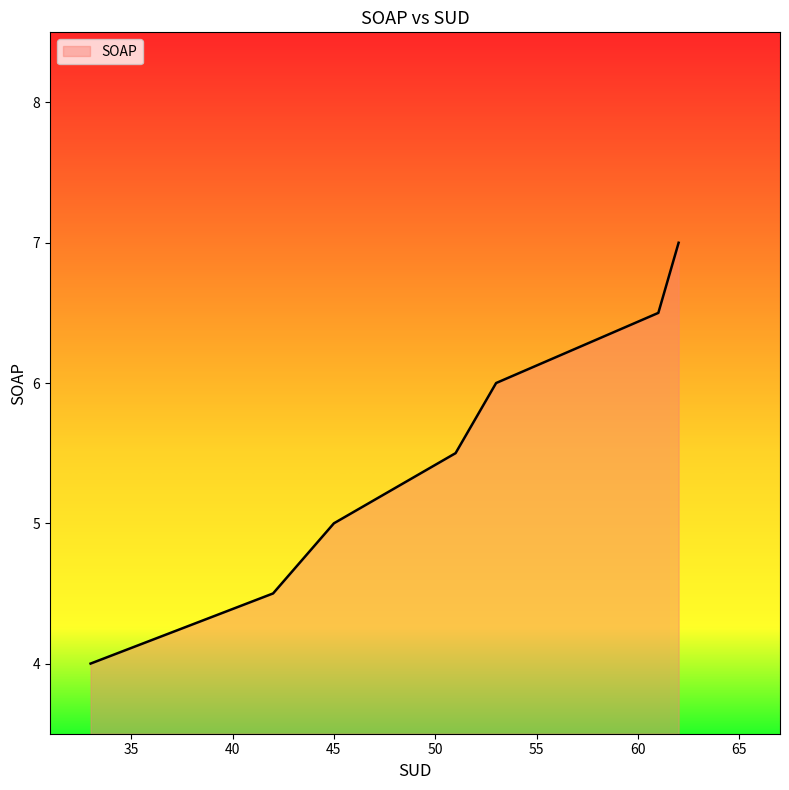

How many distinct data groups are displayed?

1